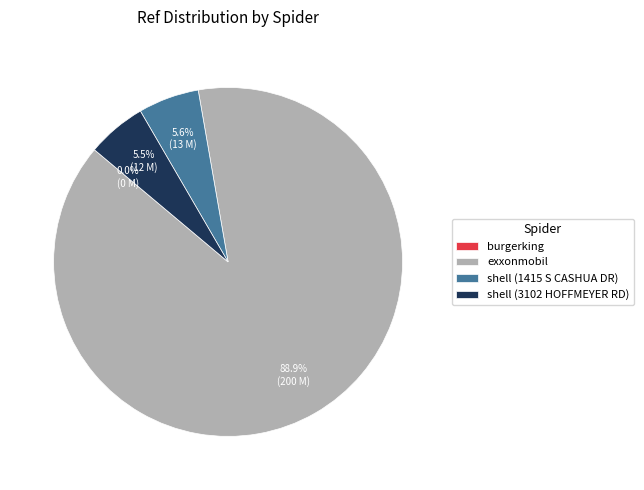

Combined, do exxonmobil and shell (1415 S CASHUA DR) account for over 50%?

Yes